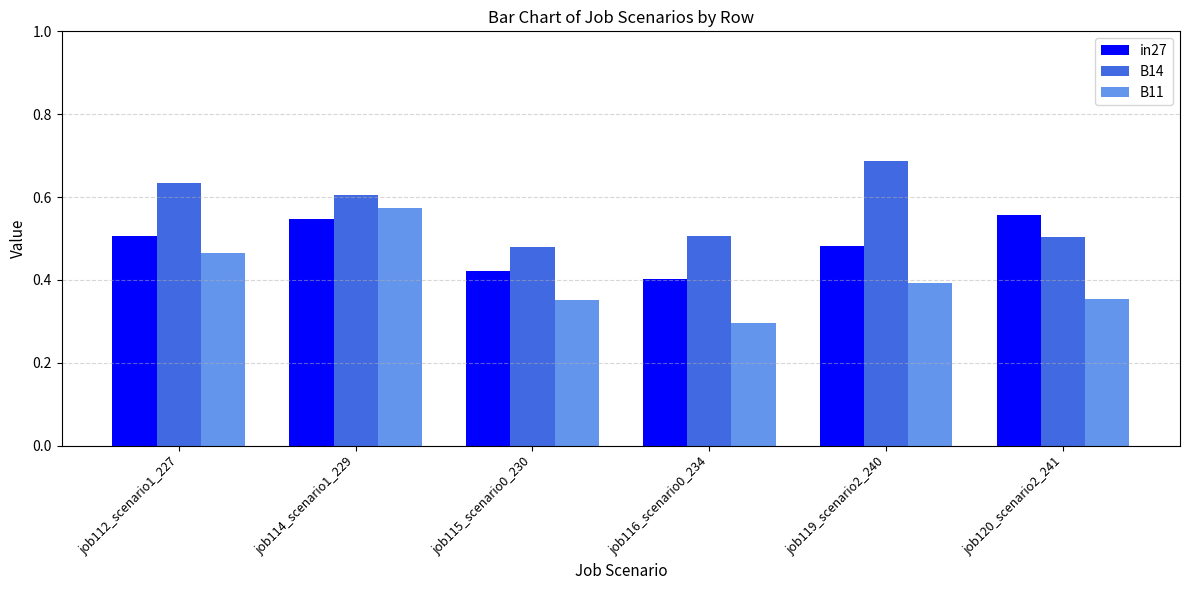

What is the minimum value shown in the chart?

0.3